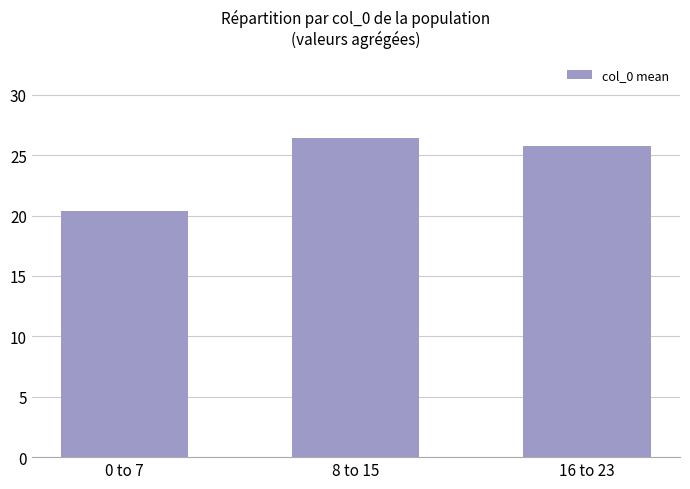

What is the sum of the values at 8 to 15 and 16 to 23?

52.2